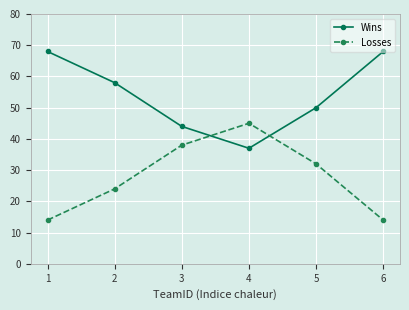

What is the total value across all series at 5?

82